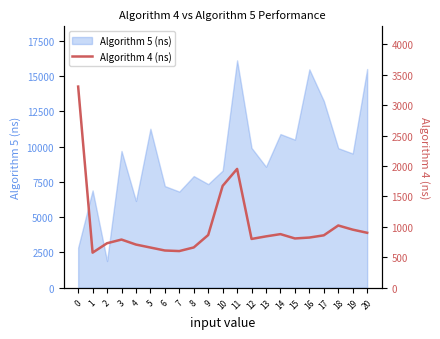

Reading left to right, extract all data points from this chart.

3304.7	576.3	731.0	791.3	709.3	660.3	611.7	602.3	662.0	866.3	1673.7	1952.0	801.3	843.7	880.7	809.7	824.3	861.0	1022.7	954.3	902.7